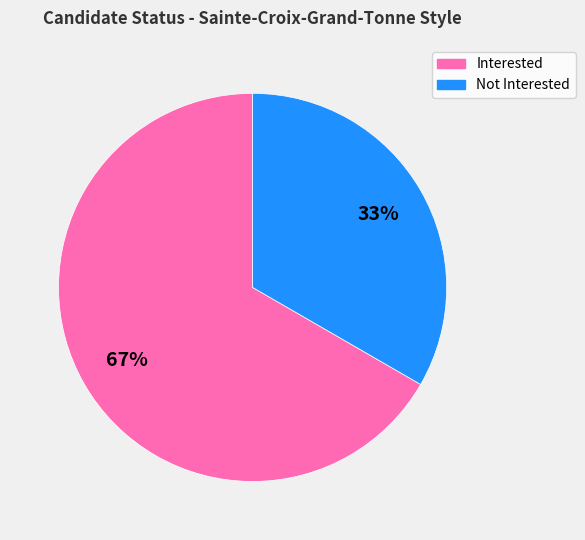

To the nearest percent, what is the average slice percentage?

50%